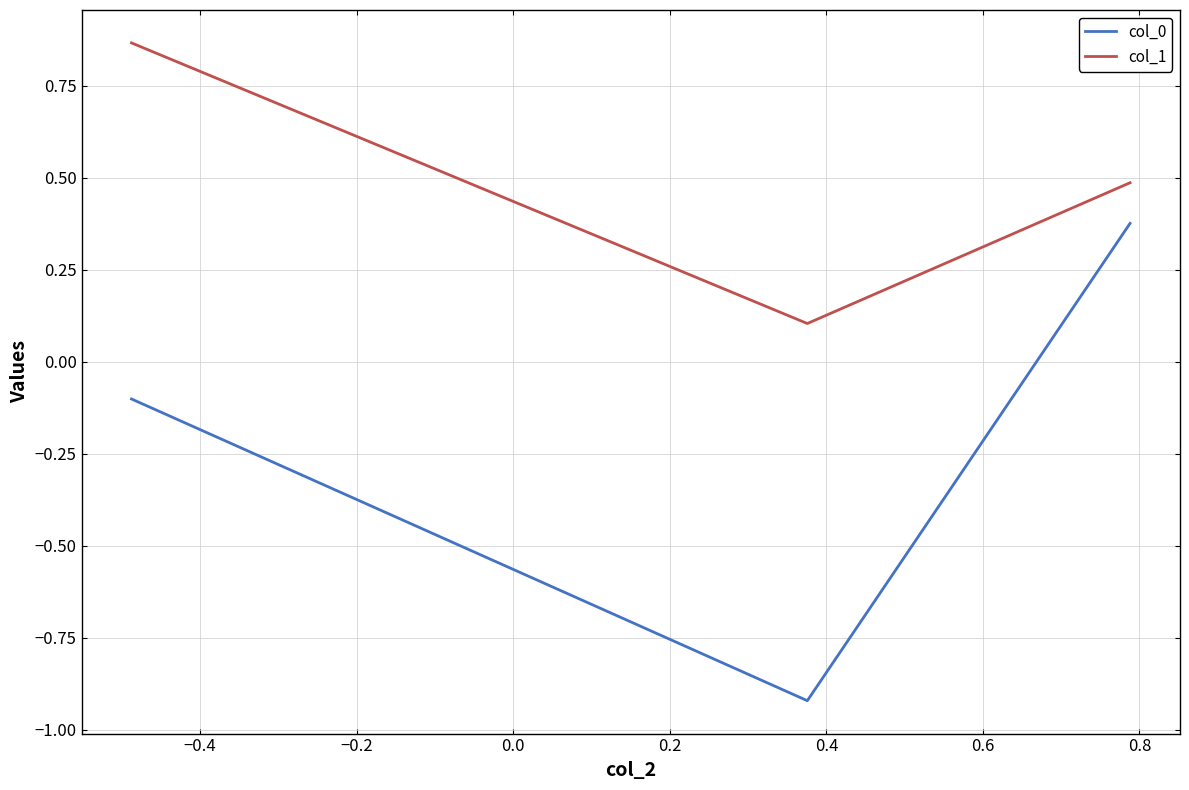

How many values in col_0 are above zero?

1